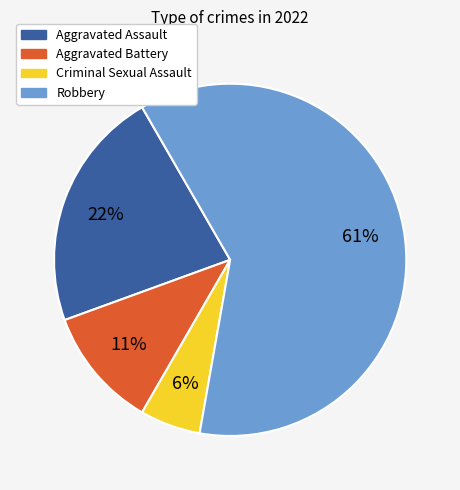

What is the majority slice?

Robbery